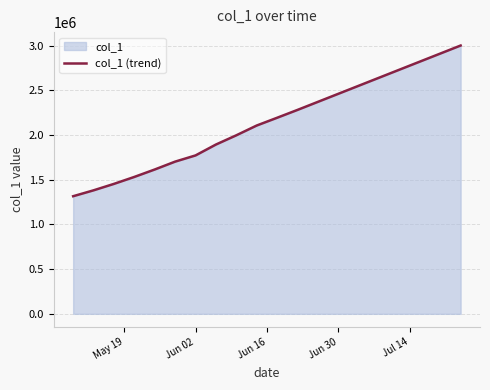

What is the greatest value displayed?

3000000.0